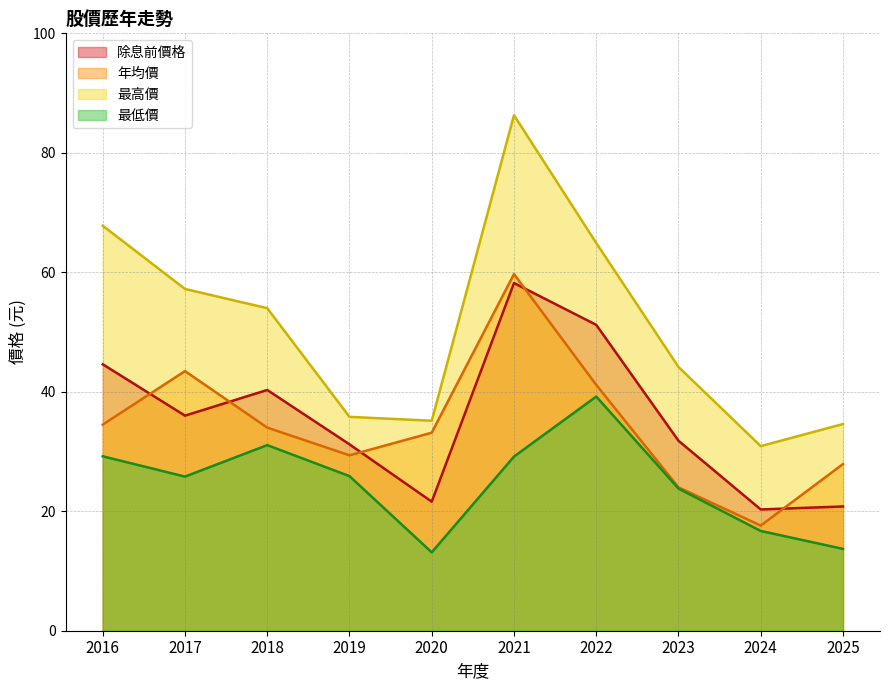

What is the difference between the highest and lowest values at 2025?

20.9